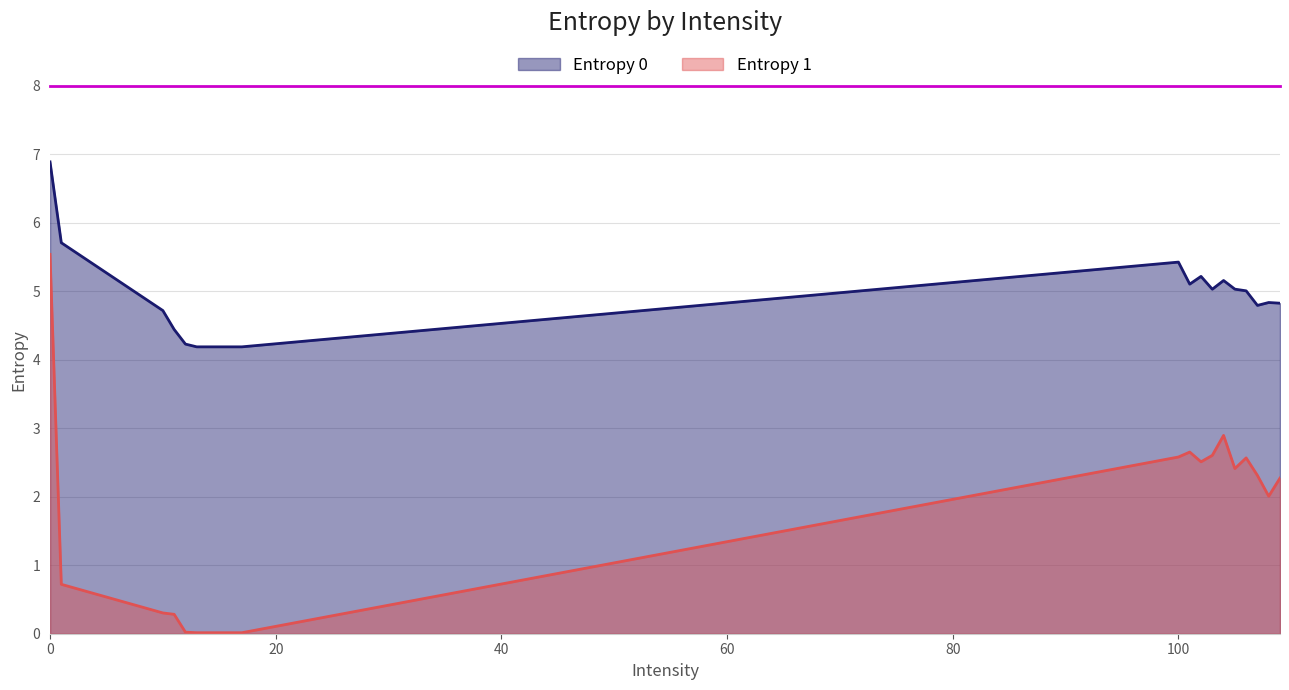

Reading right to left, list all the values displayed in this chart.

Entropy 0: 4.8	4.8	4.8	5.0	5.0	5.2	5.0	5.2	5.1	5.4	4.2	4.2	4.2	4.2	4.2	4.2	4.4	4.7	5.7	6.9
Entropy 1: 2.3	2.0	2.3	2.6	2.4	2.9	2.6	2.5	2.7	2.6	0.0	0.0	0.0	0.0	0.0	0.0	0.3	0.3	0.7	5.5